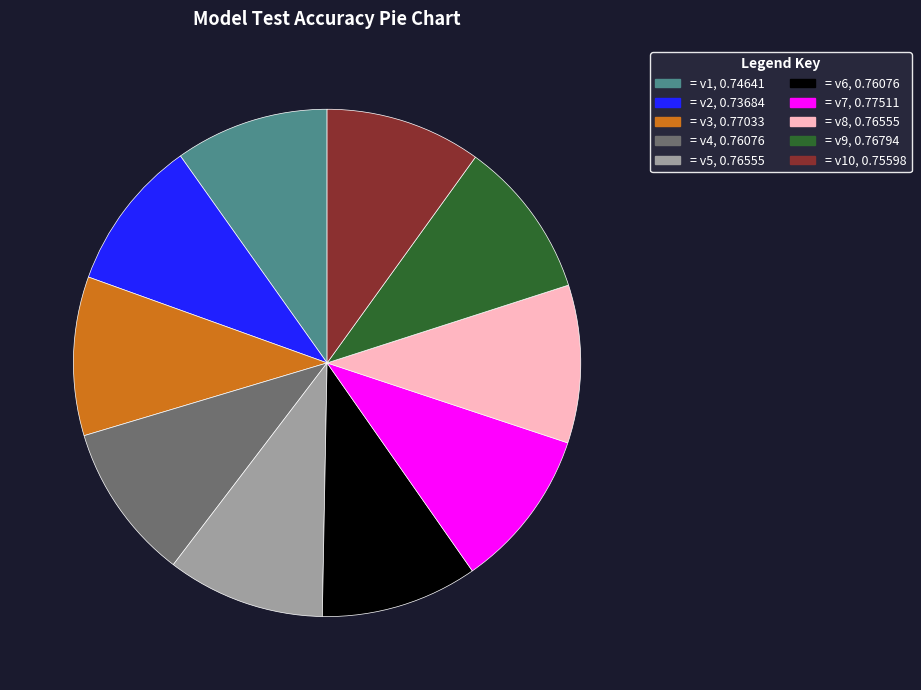

Does any single category account for the majority?

No